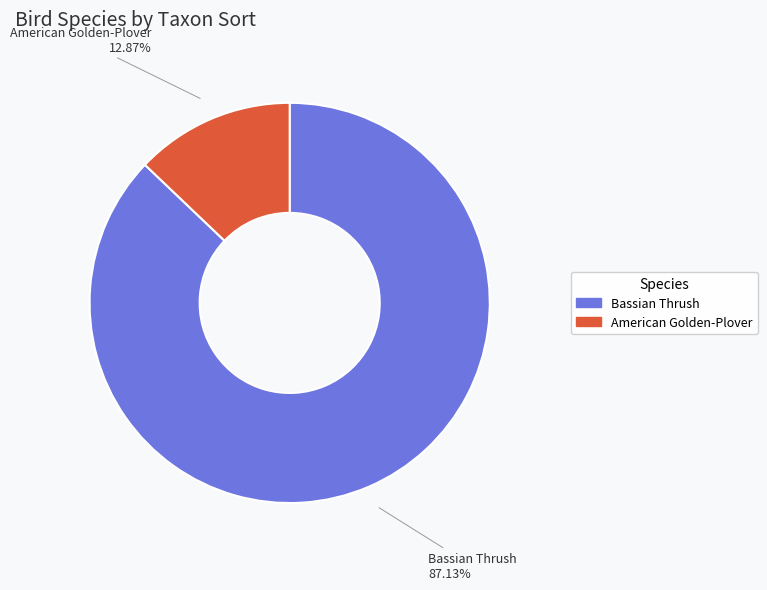

Approximately how many times larger is the value at Bassian Thrush compared to American Golden-Plover?

6.8